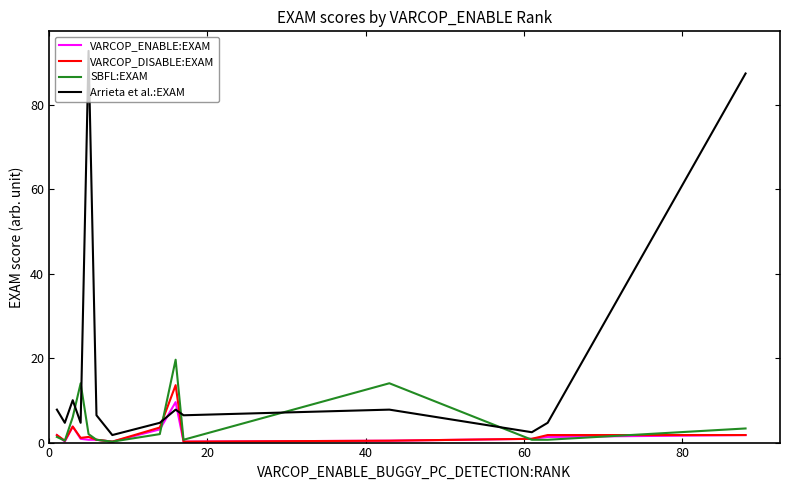

Which series has the largest range (max minus min)?

Arrieta et al.:EXAM